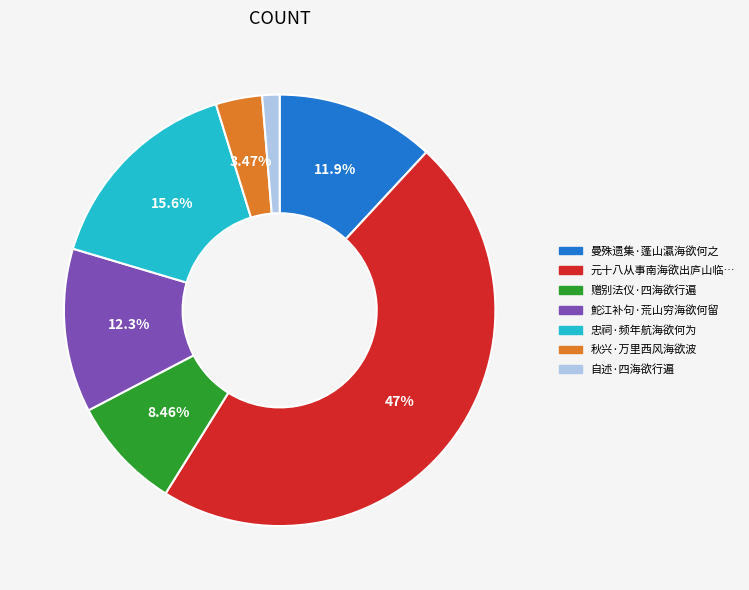

Is there a majority slice in this chart?

No